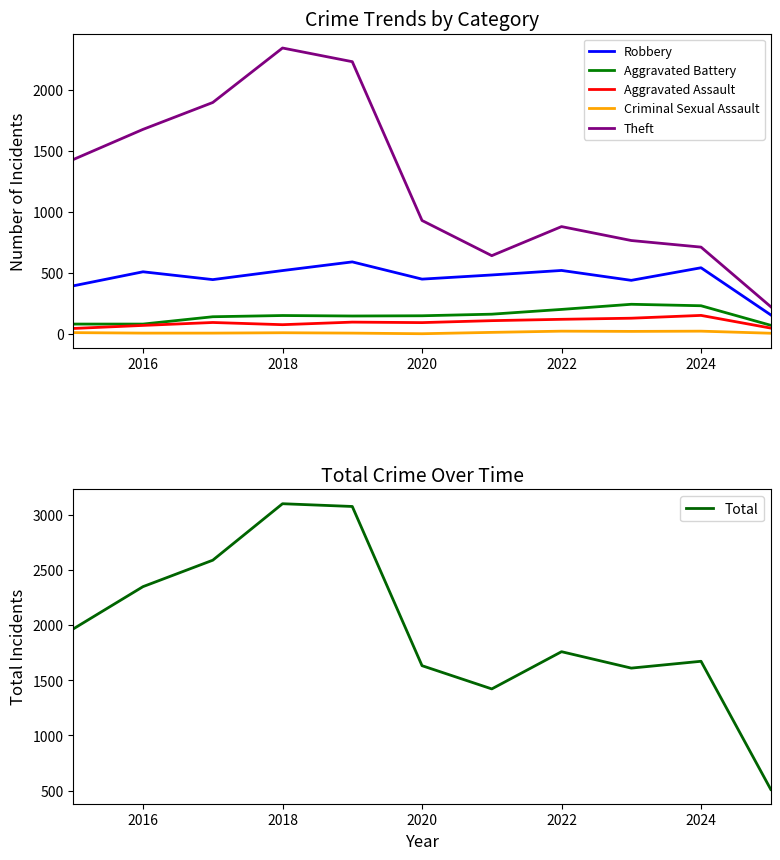

True or false: Criminal Sexual Assault and Aggravated Battery cross at least once.

False